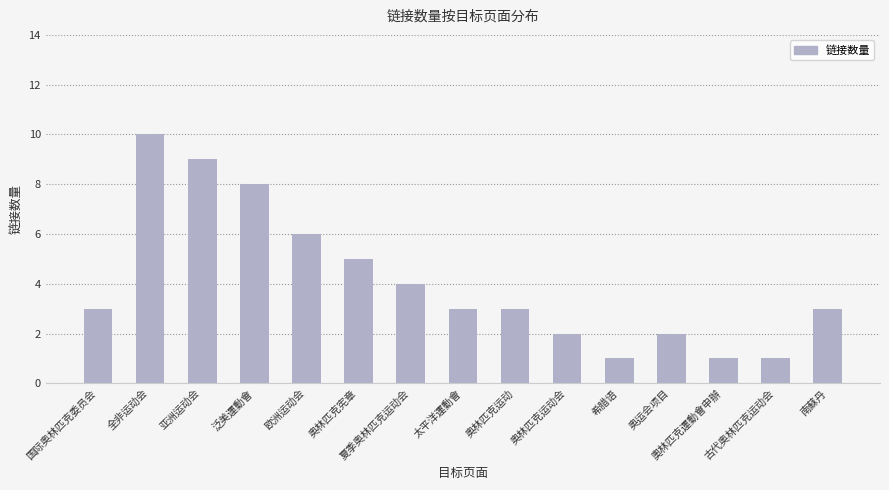

What is the label of the 2nd bar from the right?

古代奥林匹克运动会